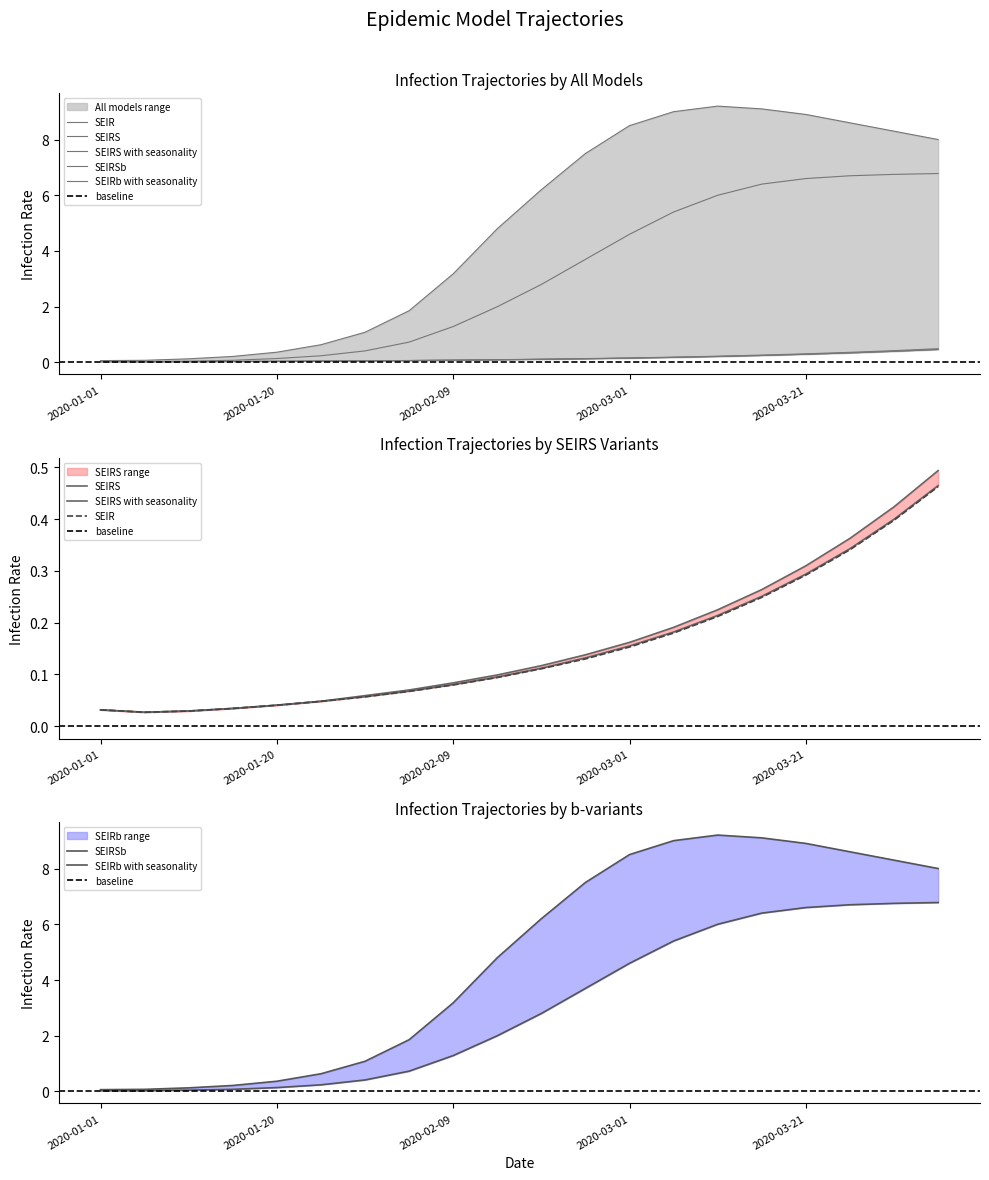

What is the difference between the SEIRSb values at 2020-01-25 and 2020-03-21?

6.4